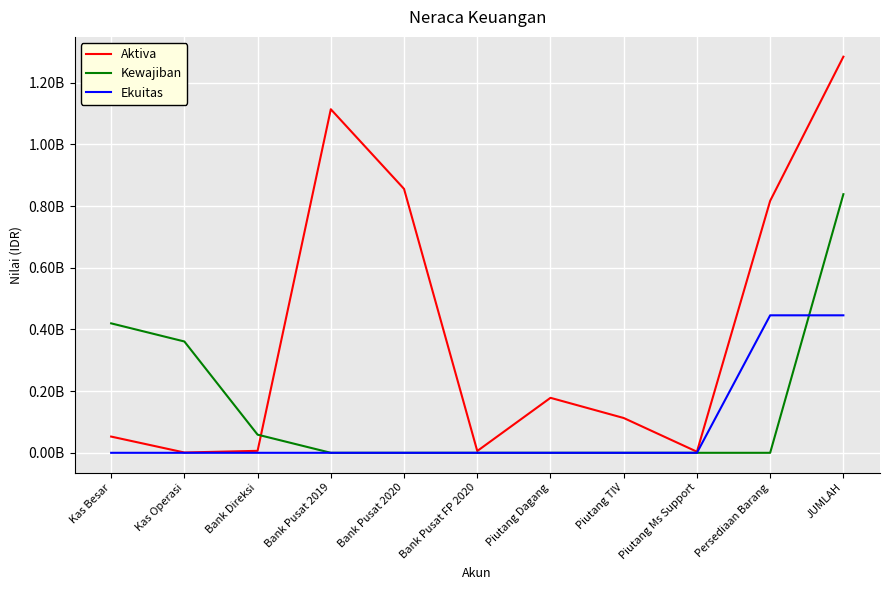

What are all the series names shown in the legend?

Aktiva, Kewajiban, Ekuitas